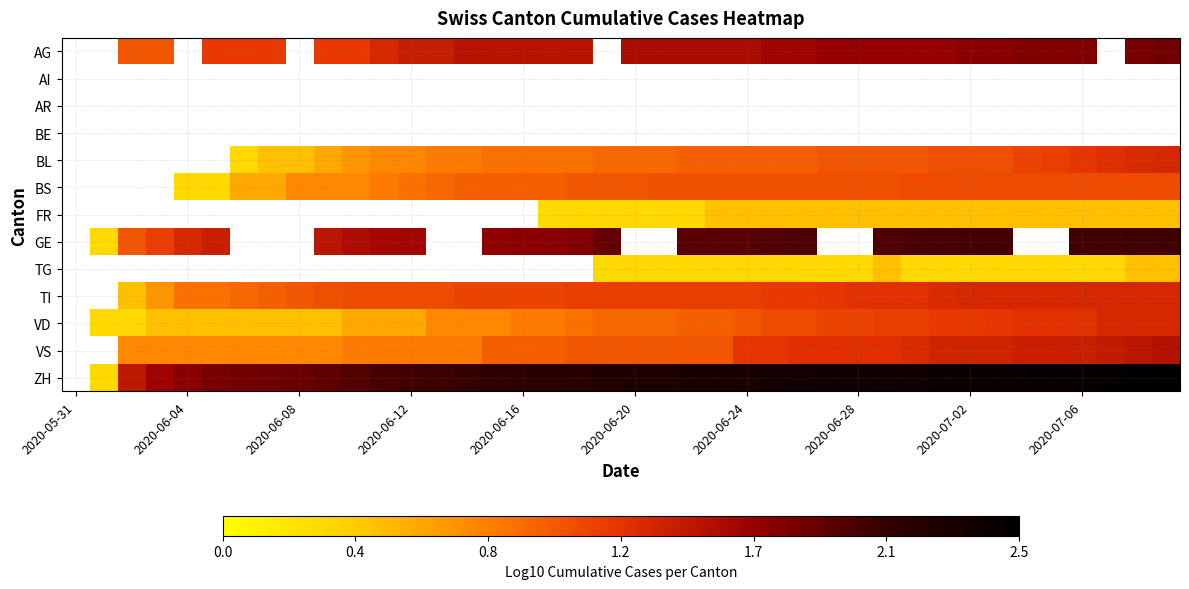

What is the difference between the highest and lowest values at 2020-06-16?

1.3